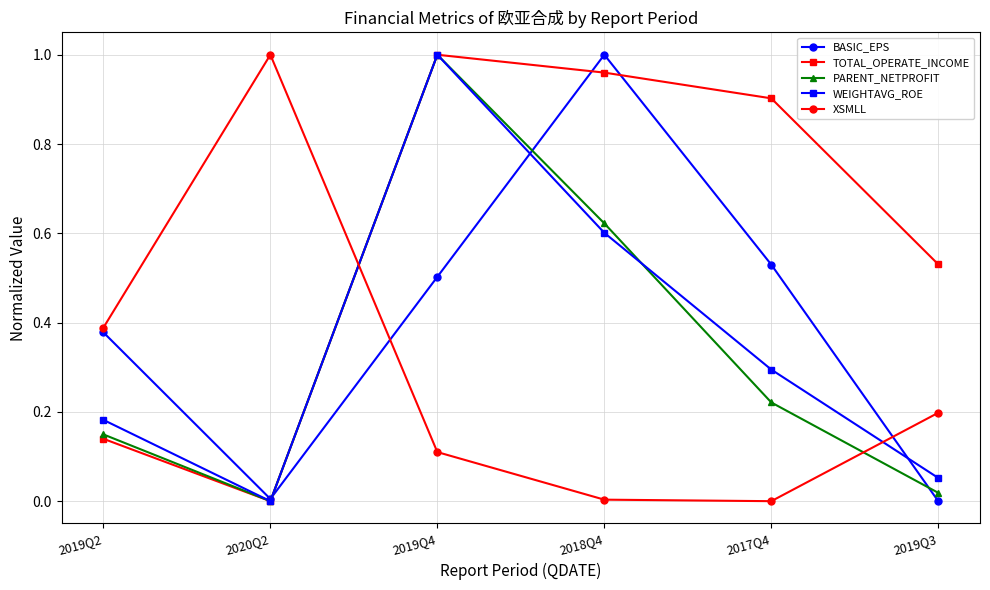

What is the sum of all WEIGHTAVG_ROE values?

2.1